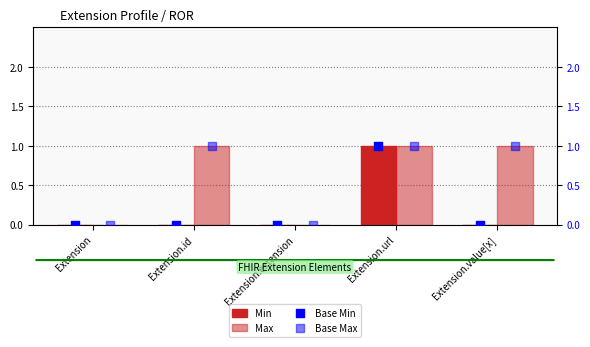

Which series contains the highest Y value?

Min